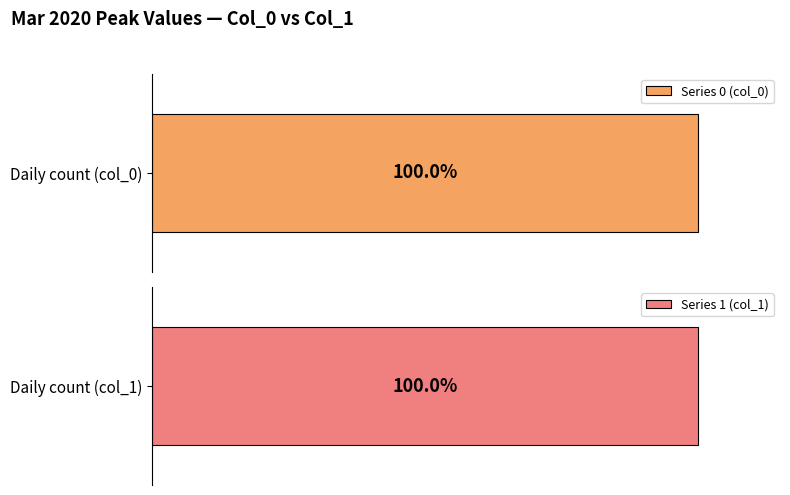

Are the bars grouped side by side (vs. stacked)?

Yes